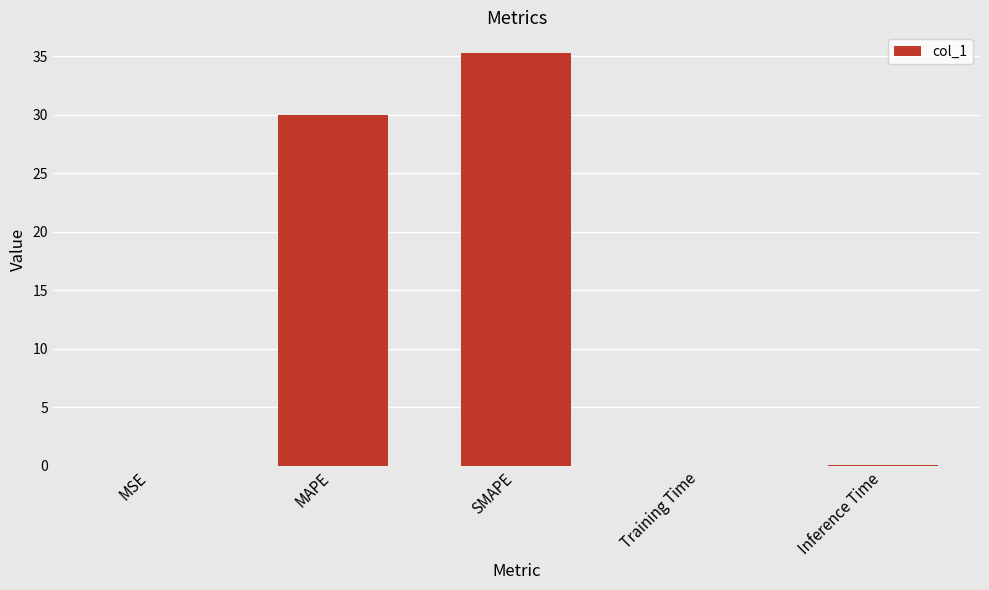

Which has a higher value, SMAPE or Inference Time?

SMAPE